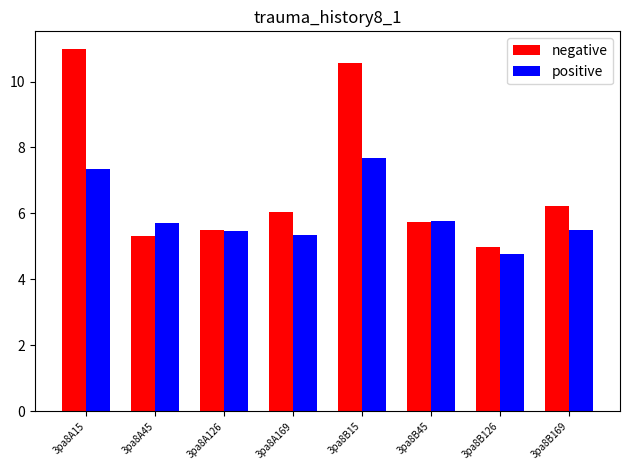

Which series has the largest total across all categories?

negative